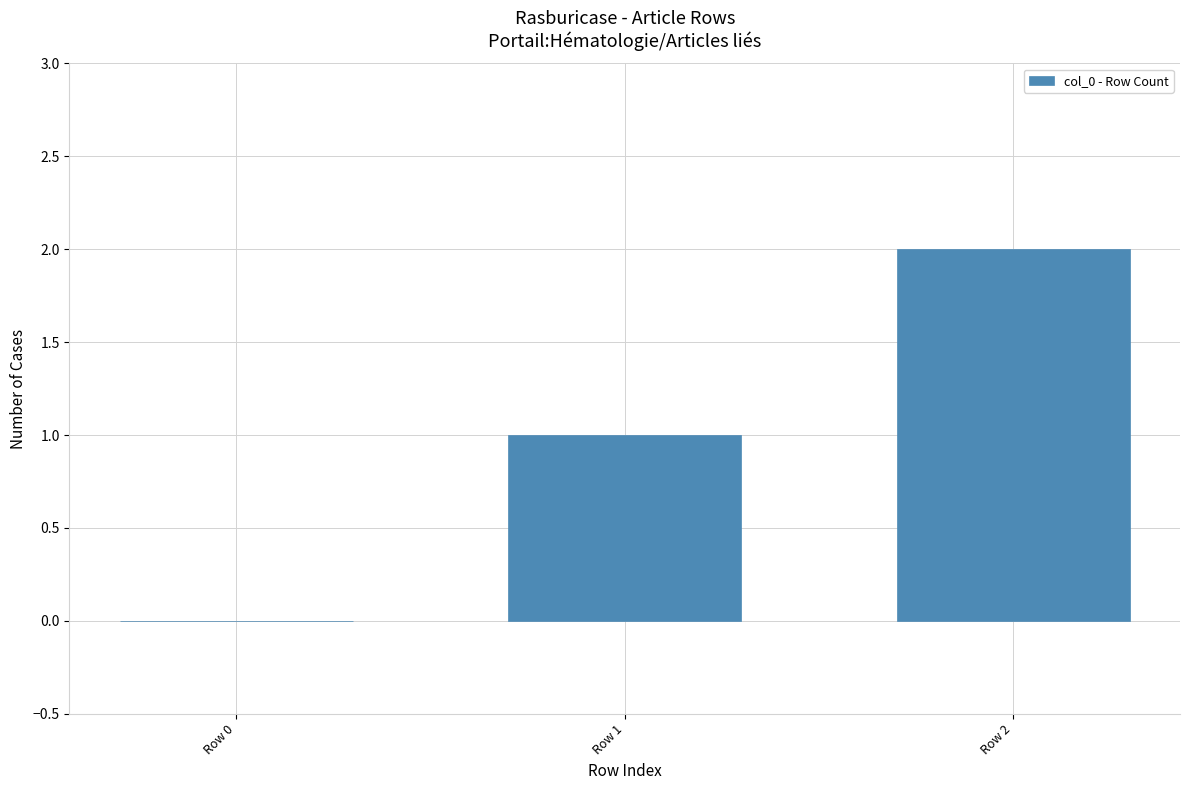

The value at Row 1 is 1. True or false?

True